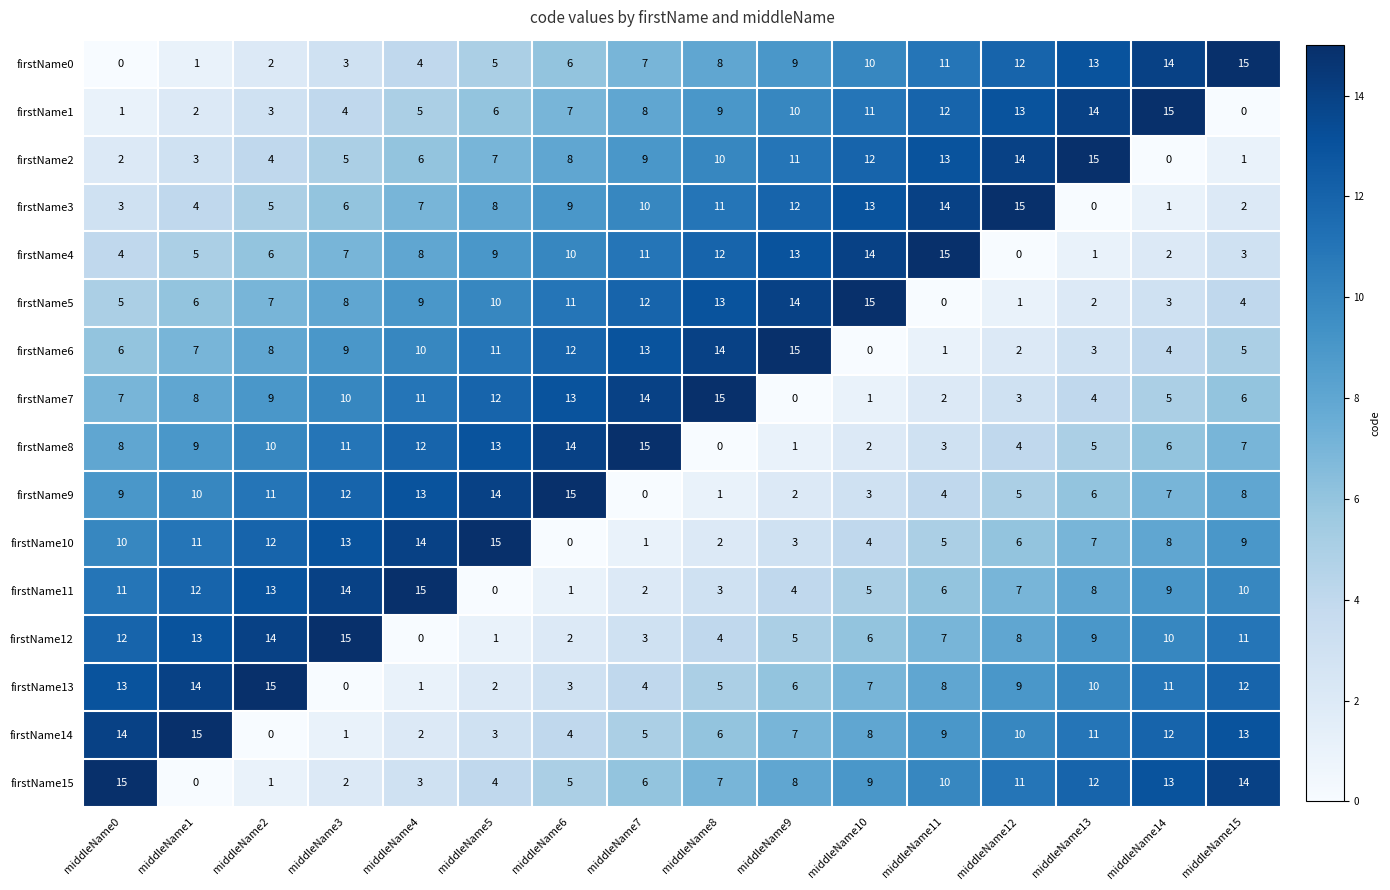

How many values in firstName7 are above zero?

15